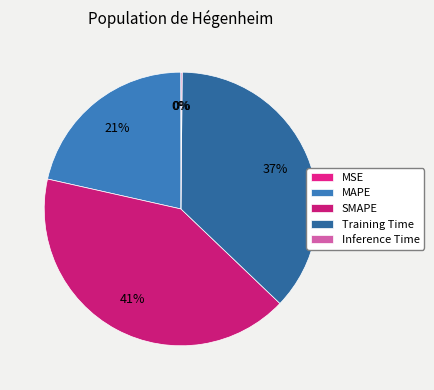

Between Training Time and SMAPE, which is larger?

SMAPE